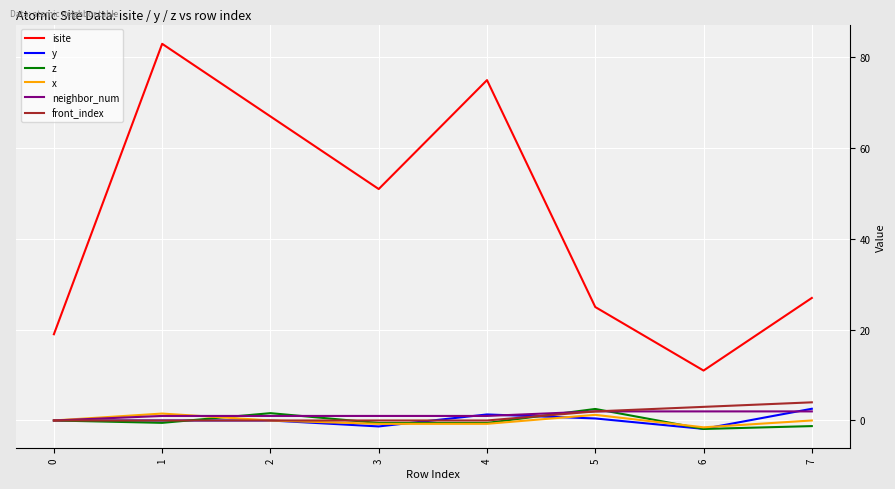

What is the sum of the neighbor_num values at 7 and 6?

4.0